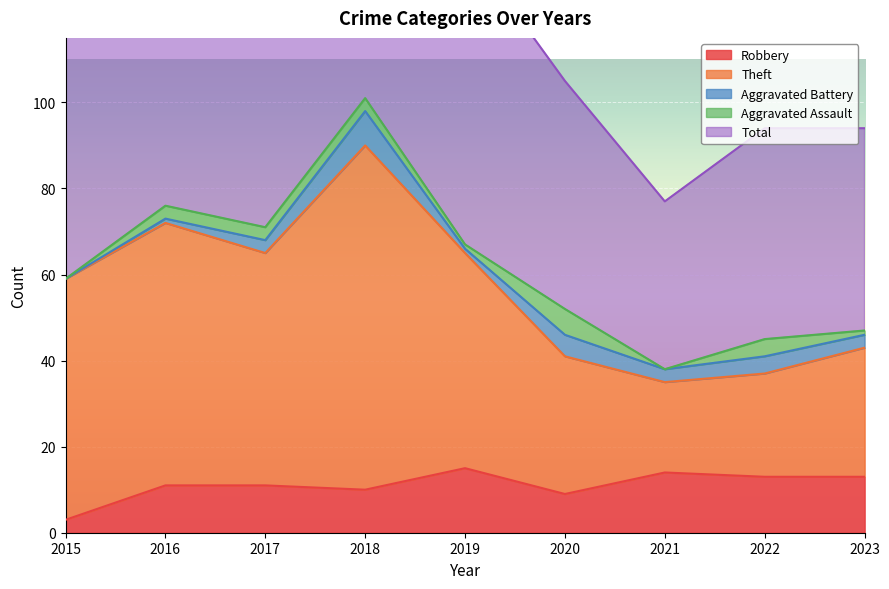

True or false: Robbery has a value of 3 at 2015.

True